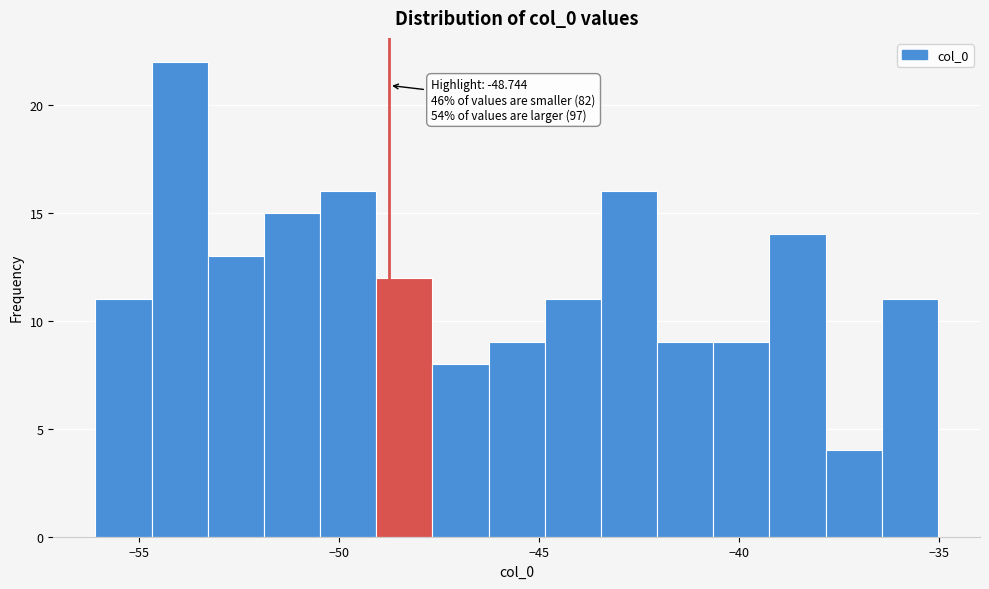

Read against the x-axis, roughly where is the centre of the tallest bar?

-54.0